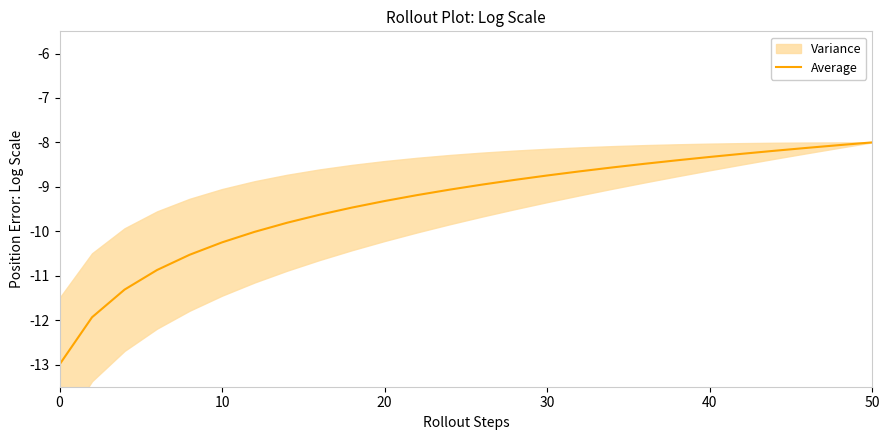

Reading left to right, transcribe all the data shown in this chart.

-13.0	-11.9	-11.3	-10.9	-10.5	-10.3	-10.0	-9.8	-9.6	-9.5	-9.3	-9.2	-9.1	-9.0	-8.8	-8.7	-8.7	-8.6	-8.5	-8.4	-8.3	-8.3	-8.2	-8.1	-8.1	-8.0